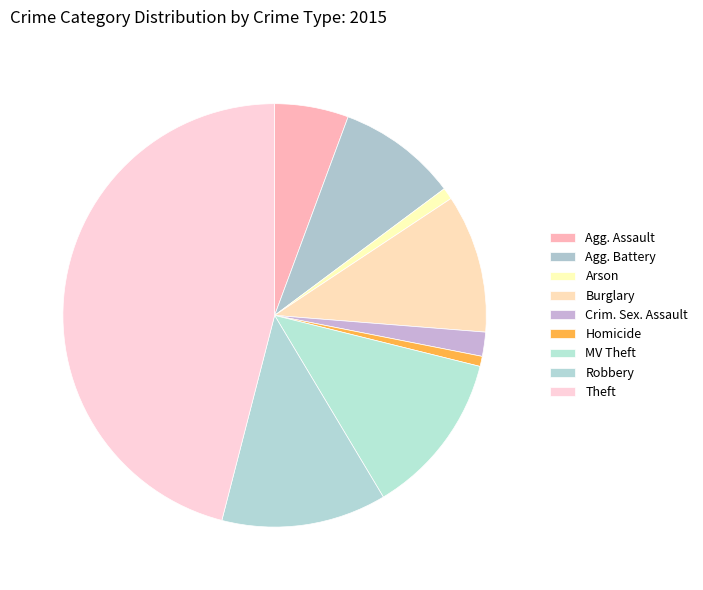

How many slices are in this pie chart?

9